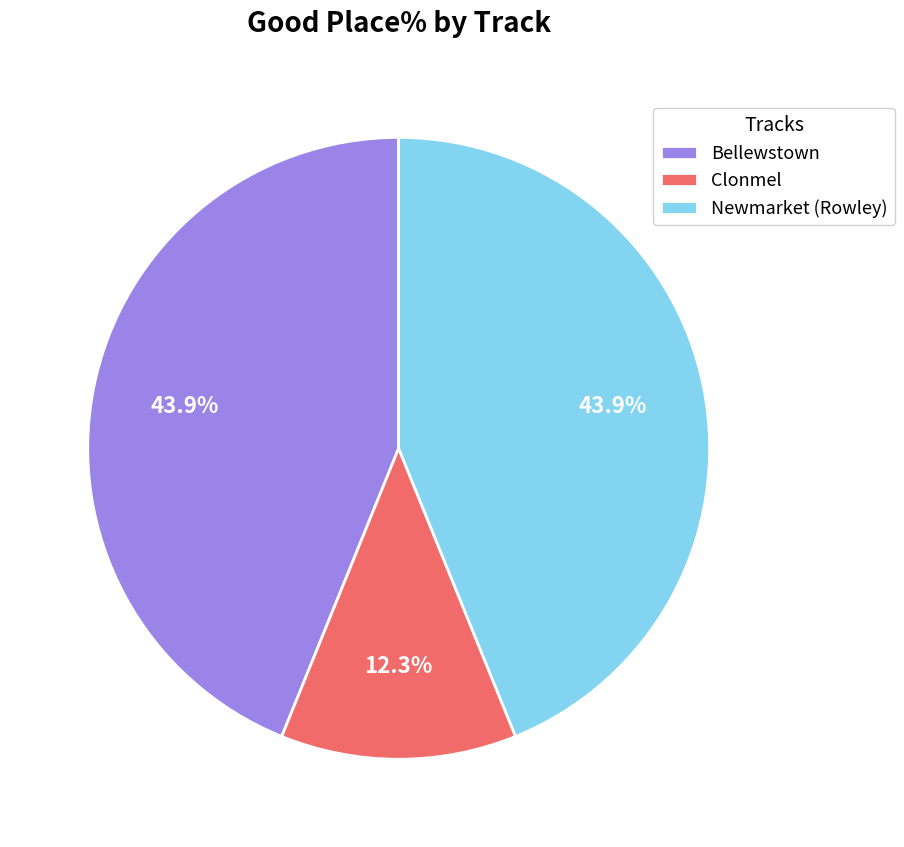

Which slice is the smallest?

Clonmel